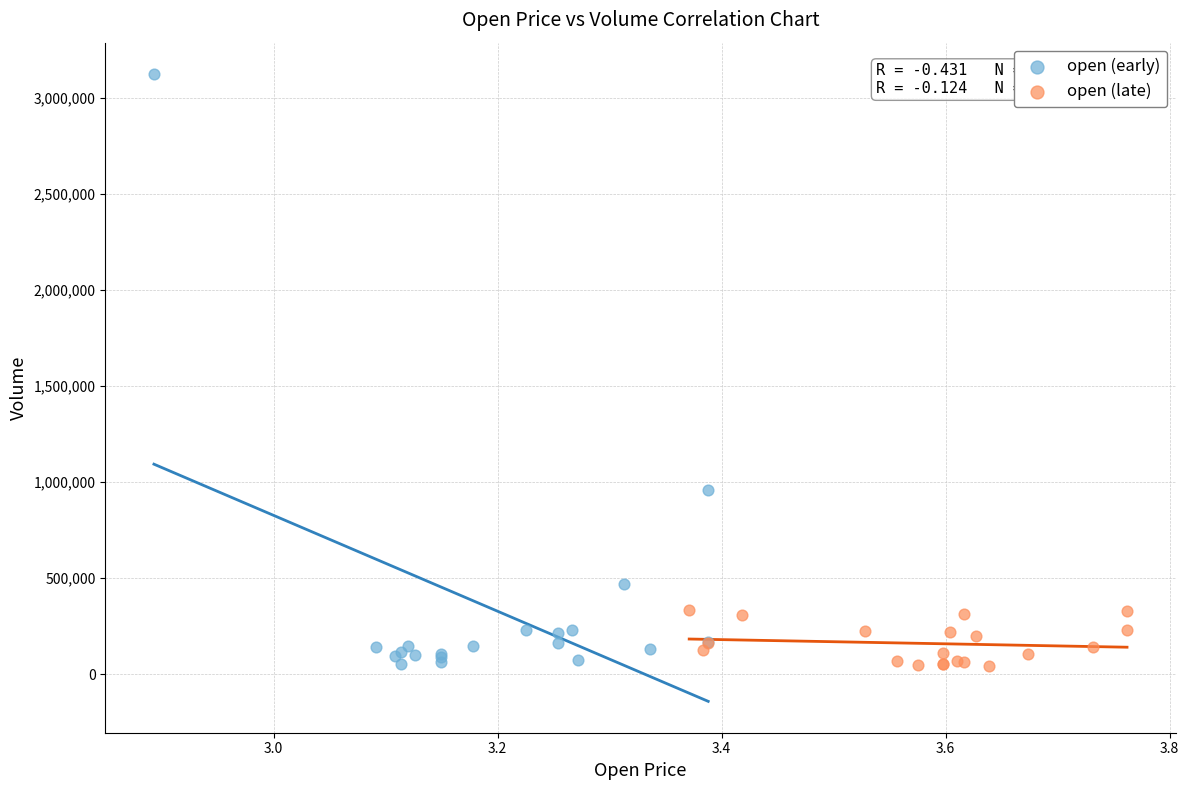

Which series contains the highest Y value?

open (early)